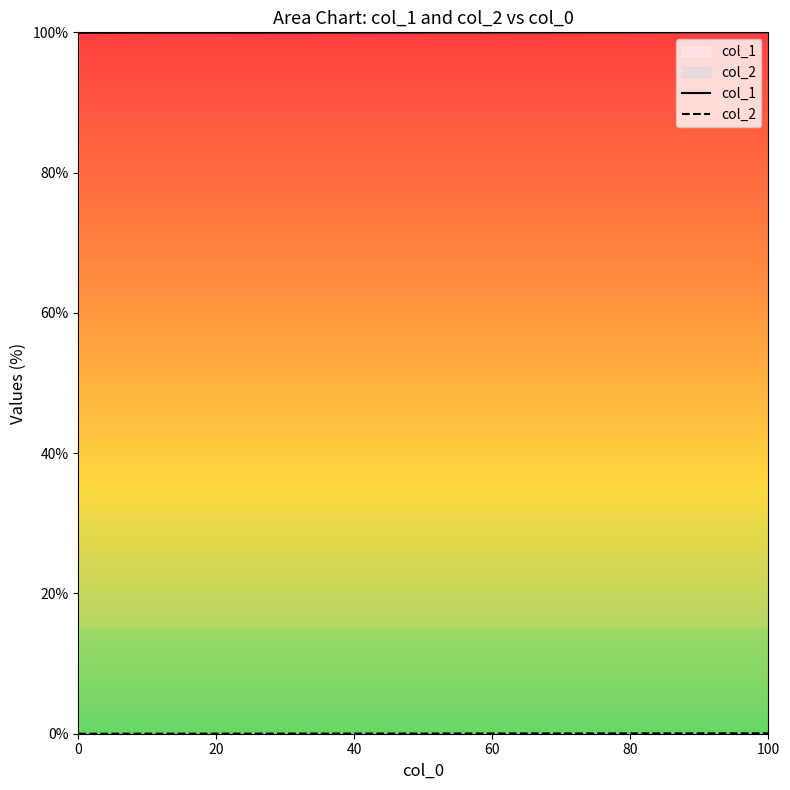

How many lines are shown in the chart?

2